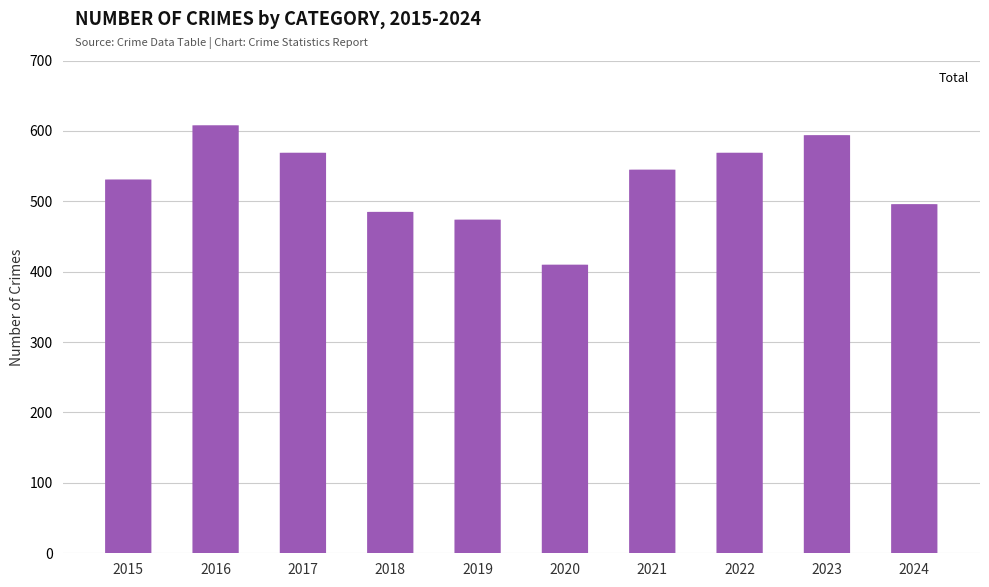

The value at 2022 is 569. True or false?

True